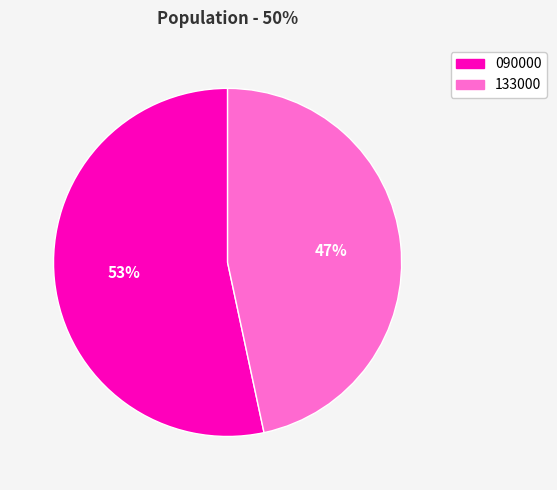

Combined, do 090000 and 133000 account for over 50%?

Yes